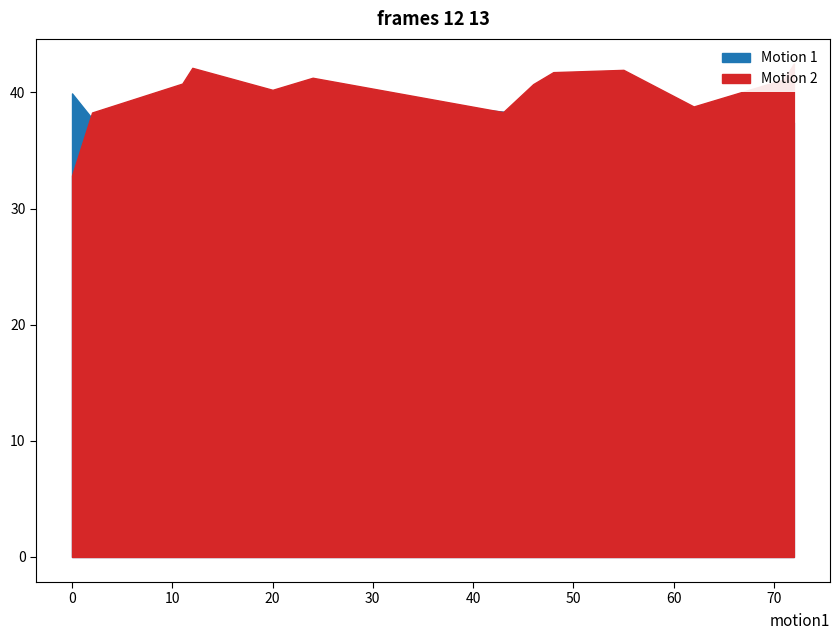

What is the total value across all series at 10?

76.0